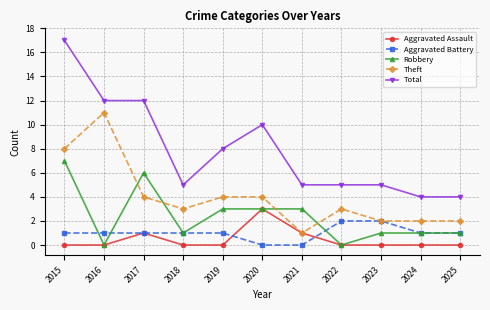

Reading left to right, list all the values displayed in this chart.

Aggravated Assault: 0	0	1	0	0	3	1	0	0	0	0
Aggravated Battery: 1	1	1	1	1	0	0	2	2	1	1
Robbery: 7	0	6	1	3	3	3	0	1	1	1
Theft: 8	11	4	3	4	4	1	3	2	2	2
Total: 17	12	12	5	8	10	5	5	5	4	4